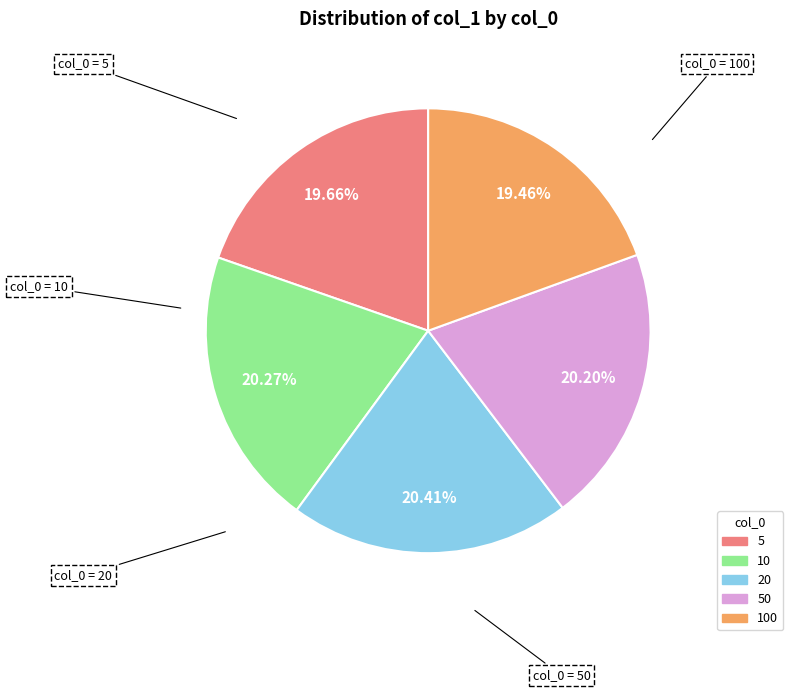

Is there a majority slice in this chart?

No